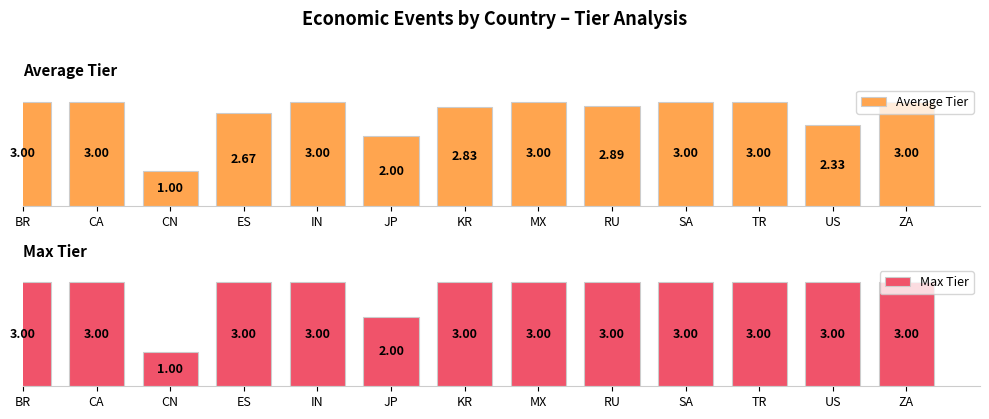

What is the label of the 9th bar from the right?

IN